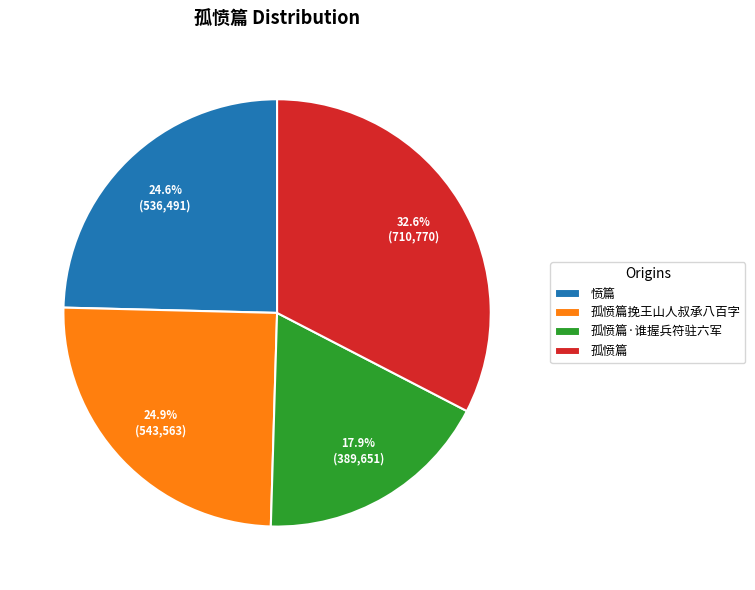

Does 愤篇 represent more than half of the total?

No